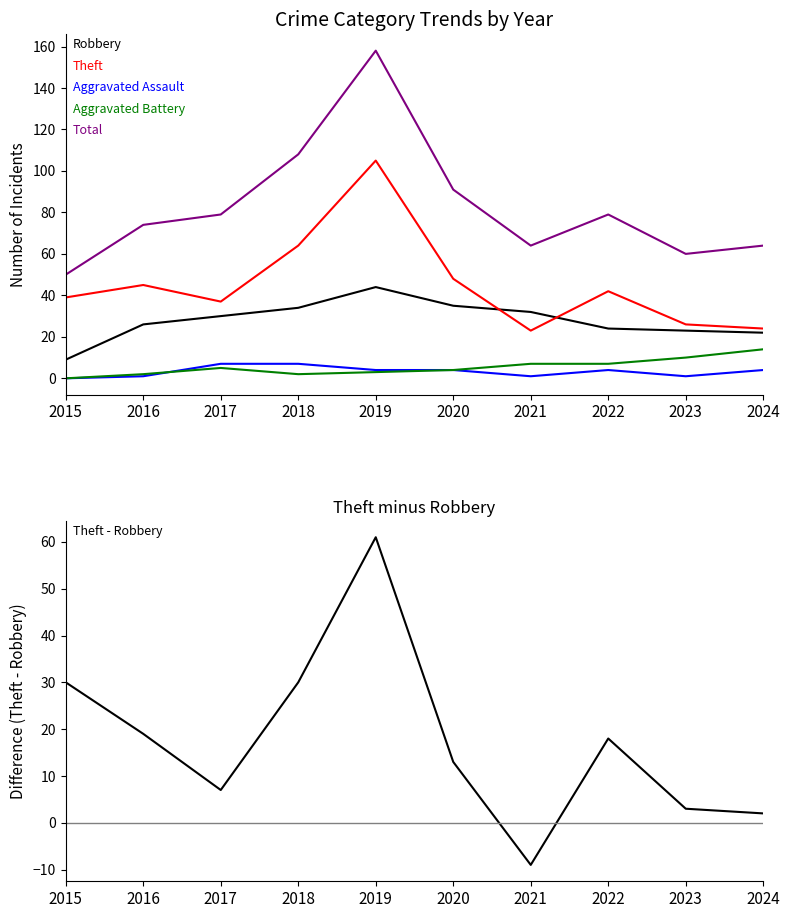

What is the difference between the highest and lowest values at 2023?

59